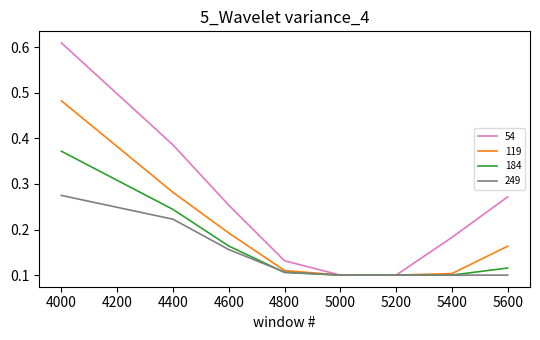

Which series has the largest range (max minus min)?

54